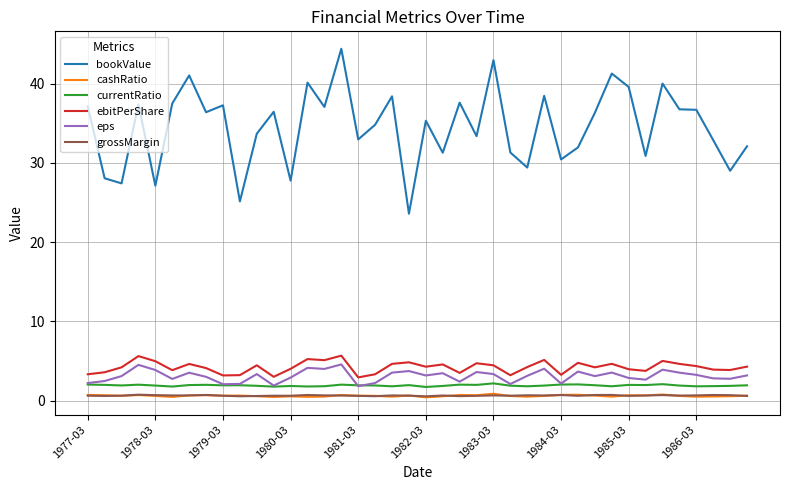

True or false: eps and grossMargin intersect in this chart.

False